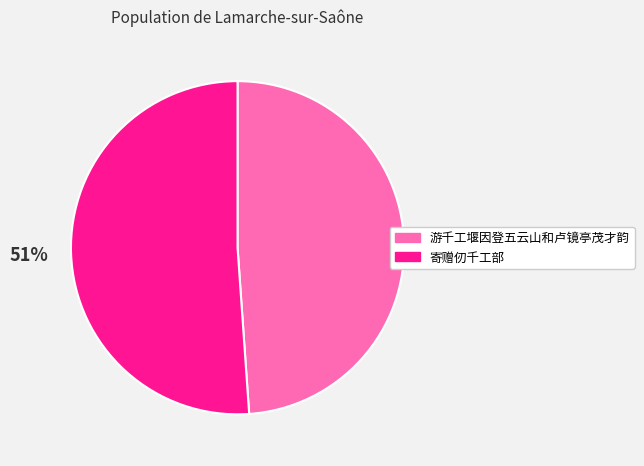

Do 游千工堰因登五云山和卢镜亭茂才韵 and 寄赠仞千工部 together represent more than half of the pie?

Yes